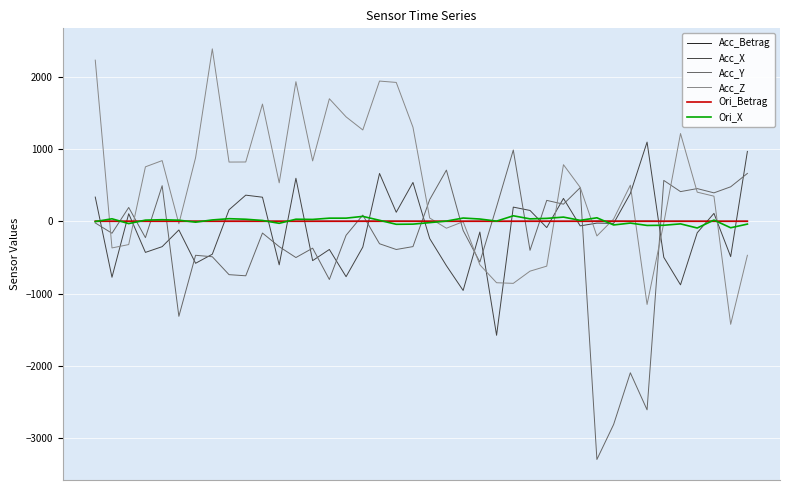

Which series has the largest range (max minus min)?

Acc_Y